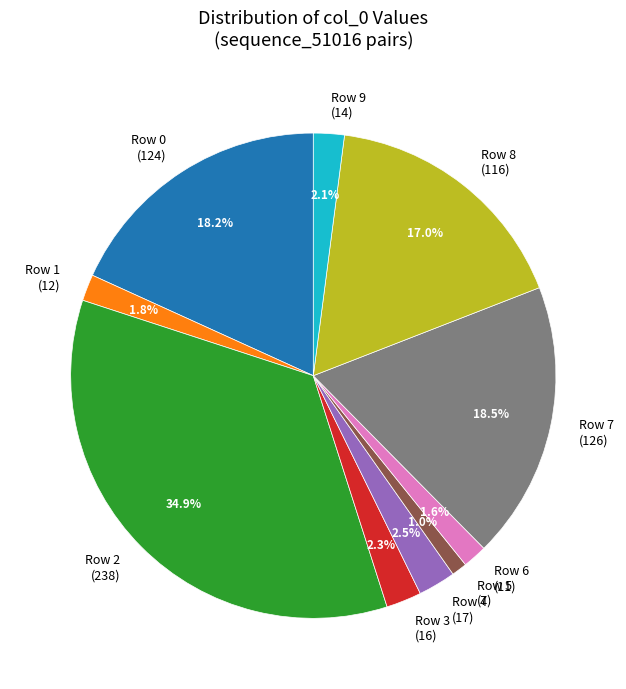

Which category has the smallest portion of the pie?

Row 5 (7)